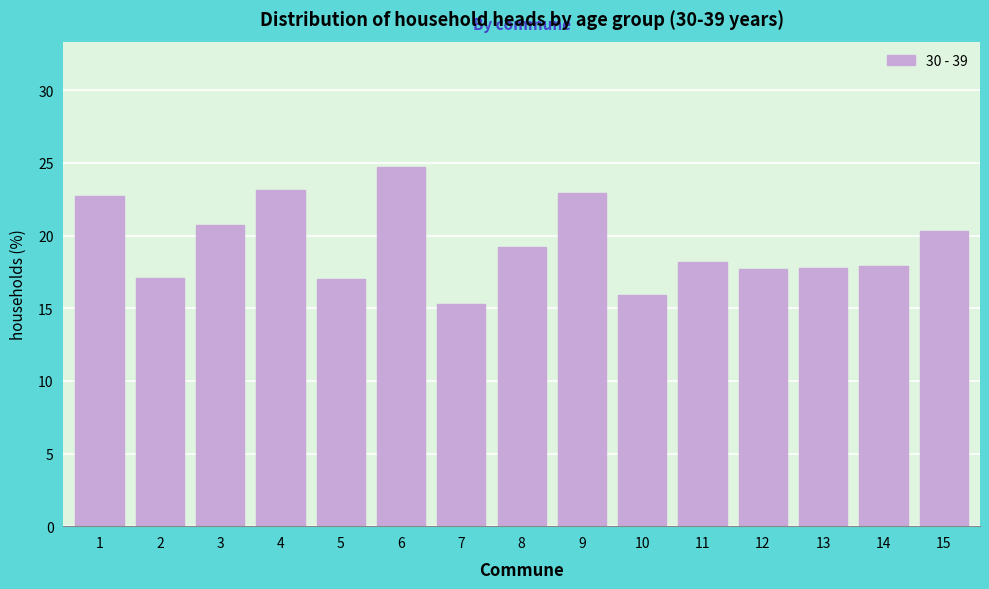

What is the ratio of the value at 2 to the value at 15?

0.8